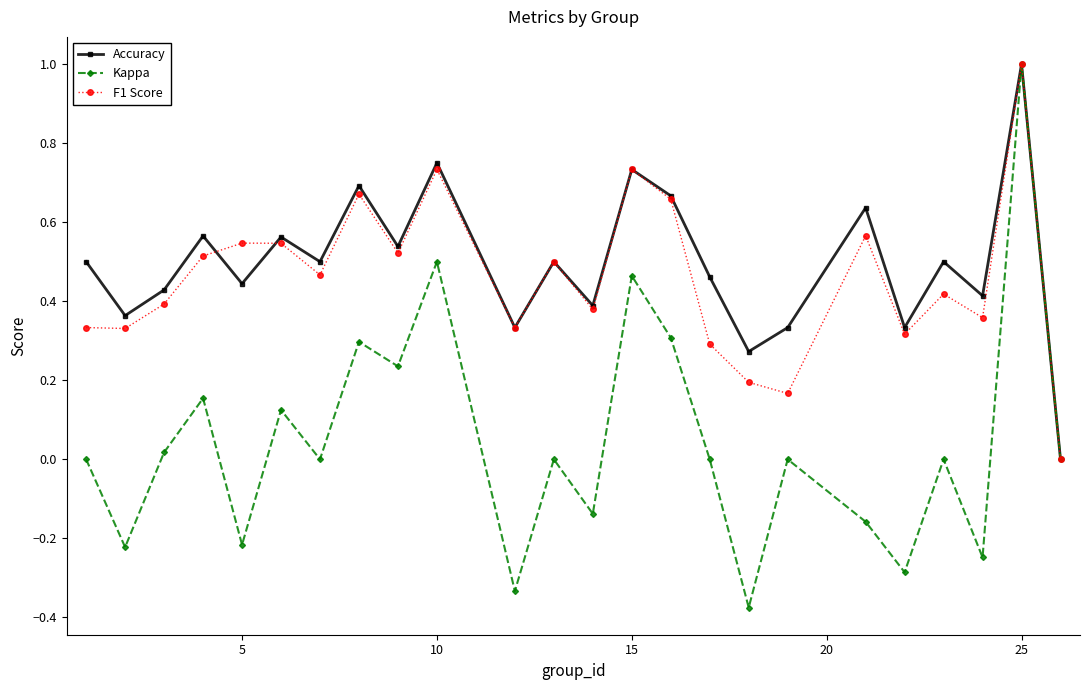

How many interior local valleys does the Kappa series have?

9